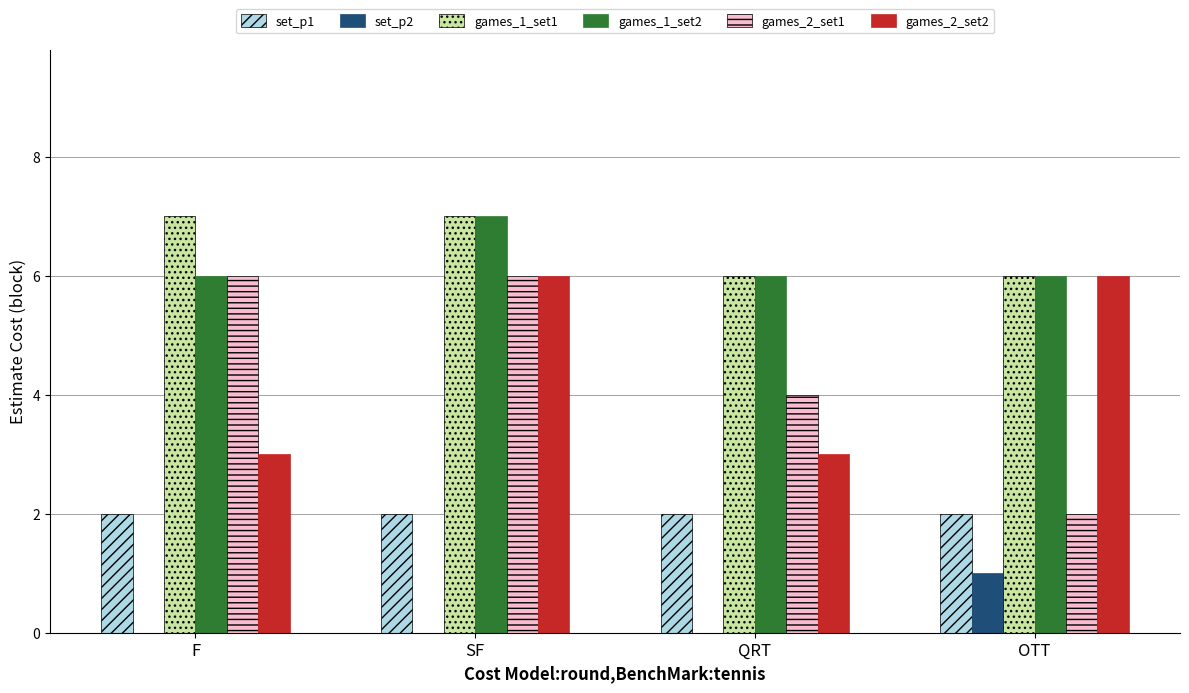

What is the greatest value displayed?

7